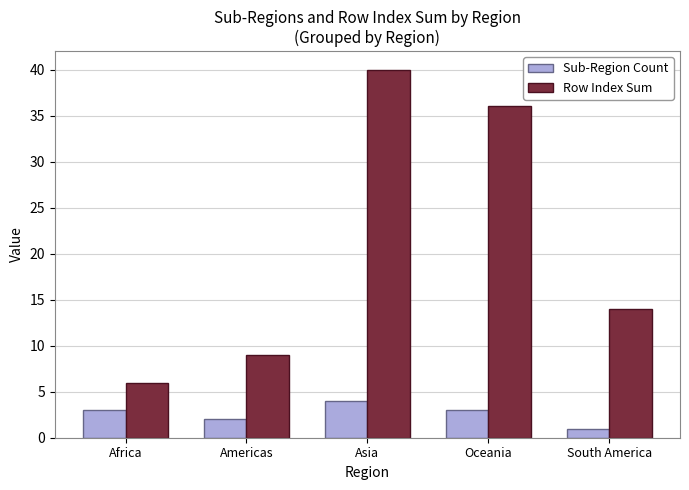

Which series has the largest total across all categories?

Row Index Sum